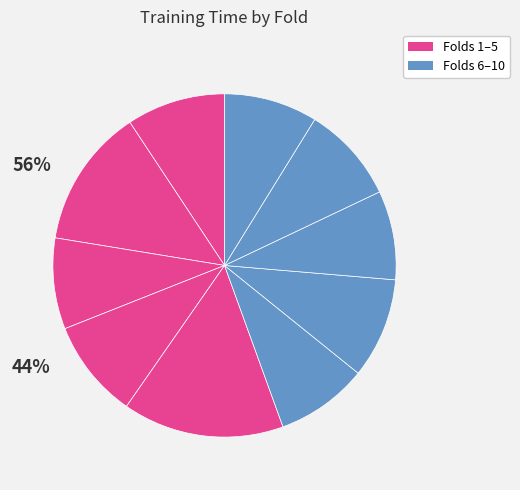

Count the number of slices in the pie.

10